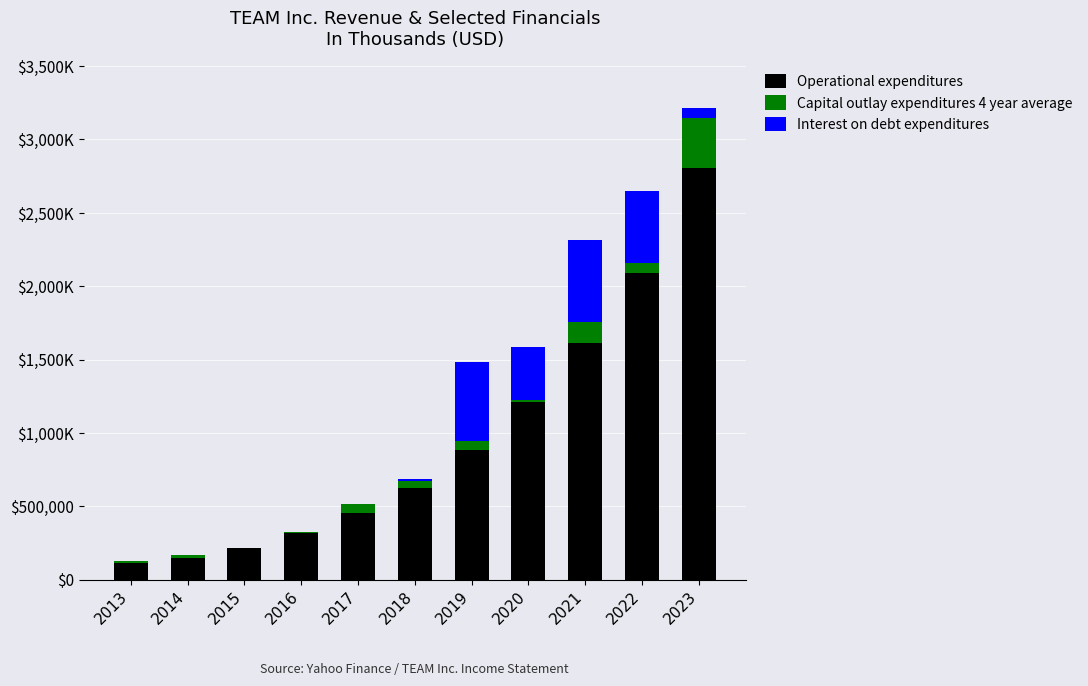

What are all the series names shown in the legend?

Operational expenditures, Capital outlay expenditures 4 year average, Interest on debt expenditures